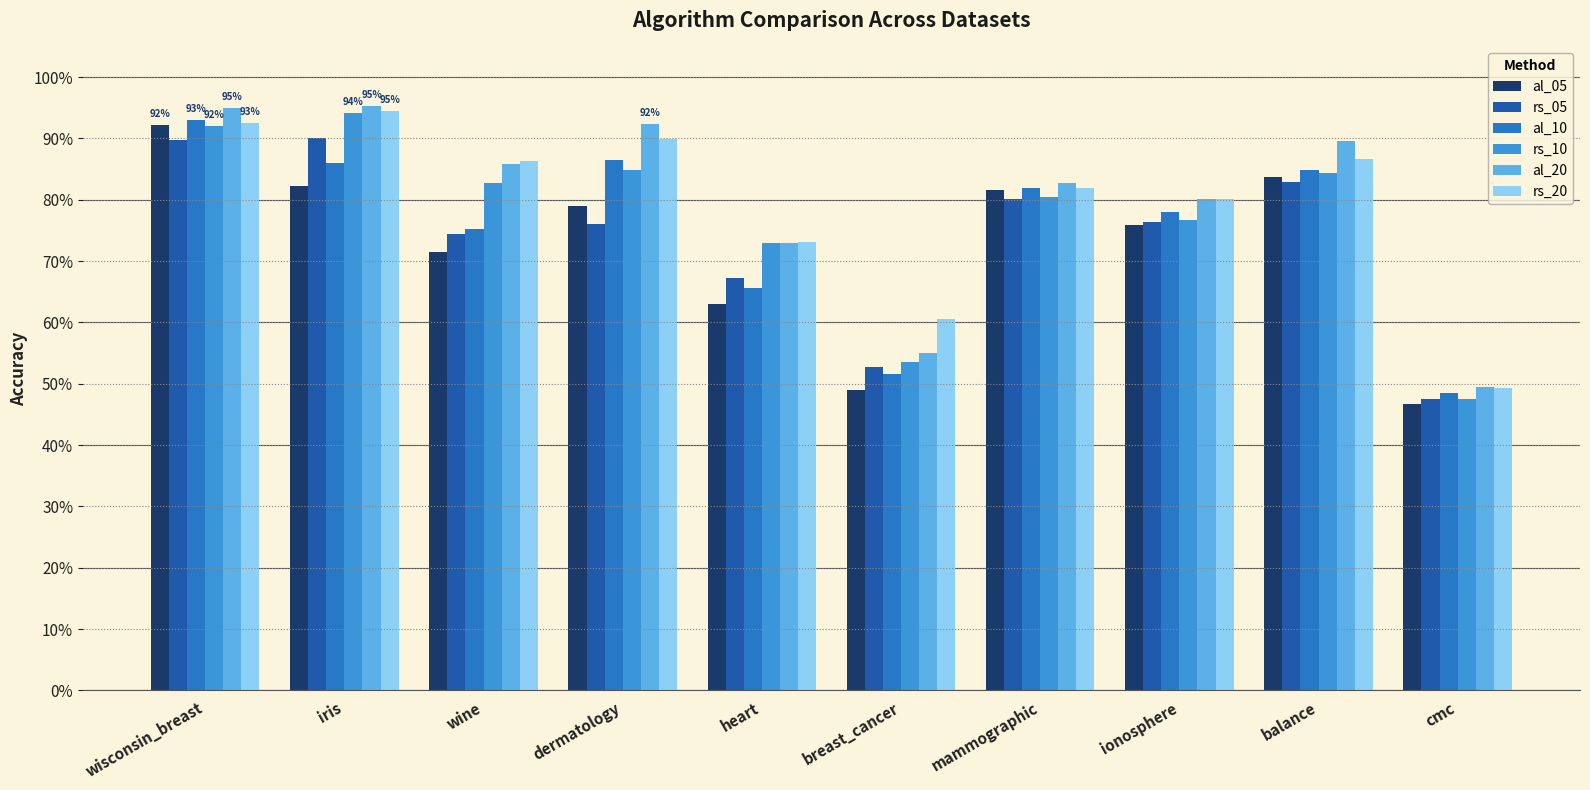

What is the label of the 9th bar from the left?

balance